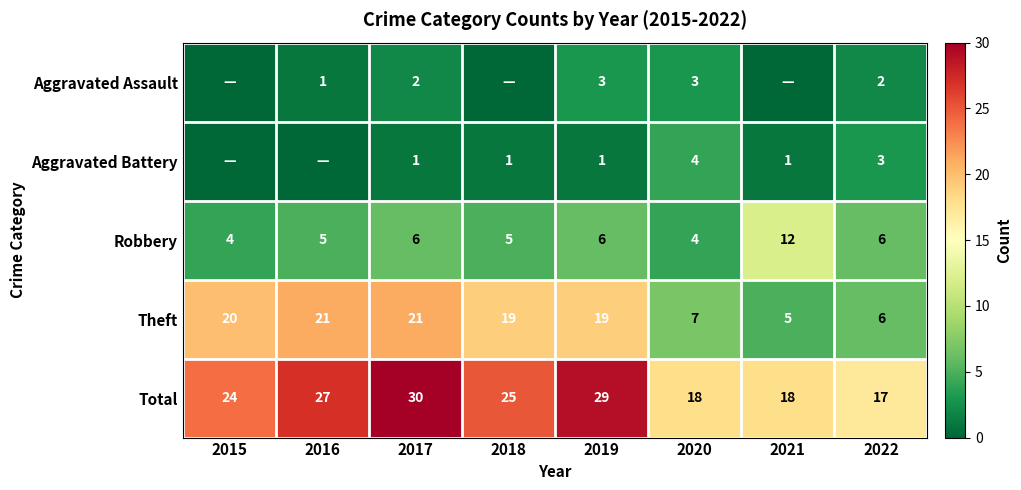

What is the difference between the maximum and minimum values in the Robbery series?

8